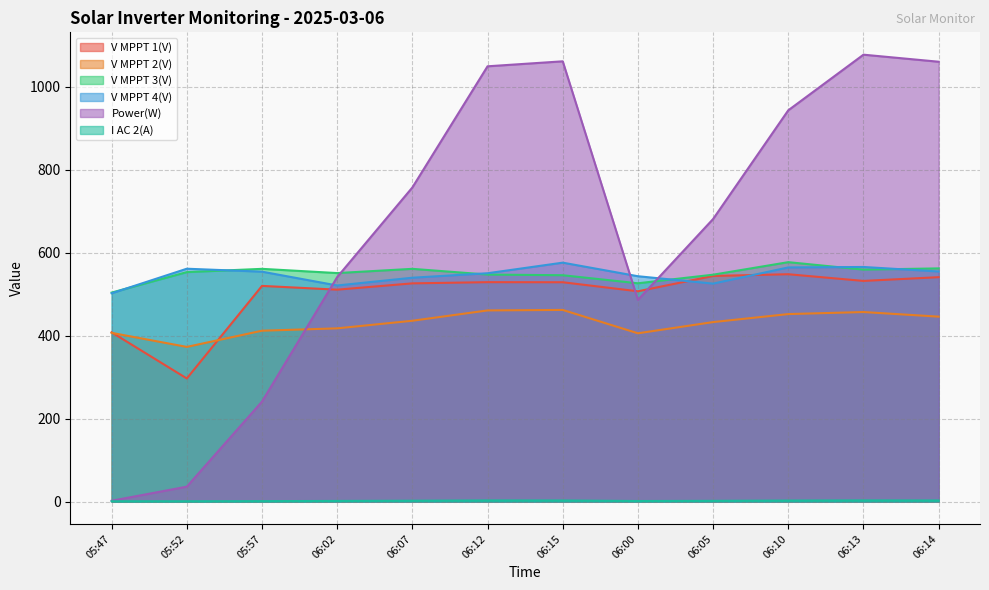

True or false: V MPPT 1(V) and I AC 2(A) cross at least once.

False